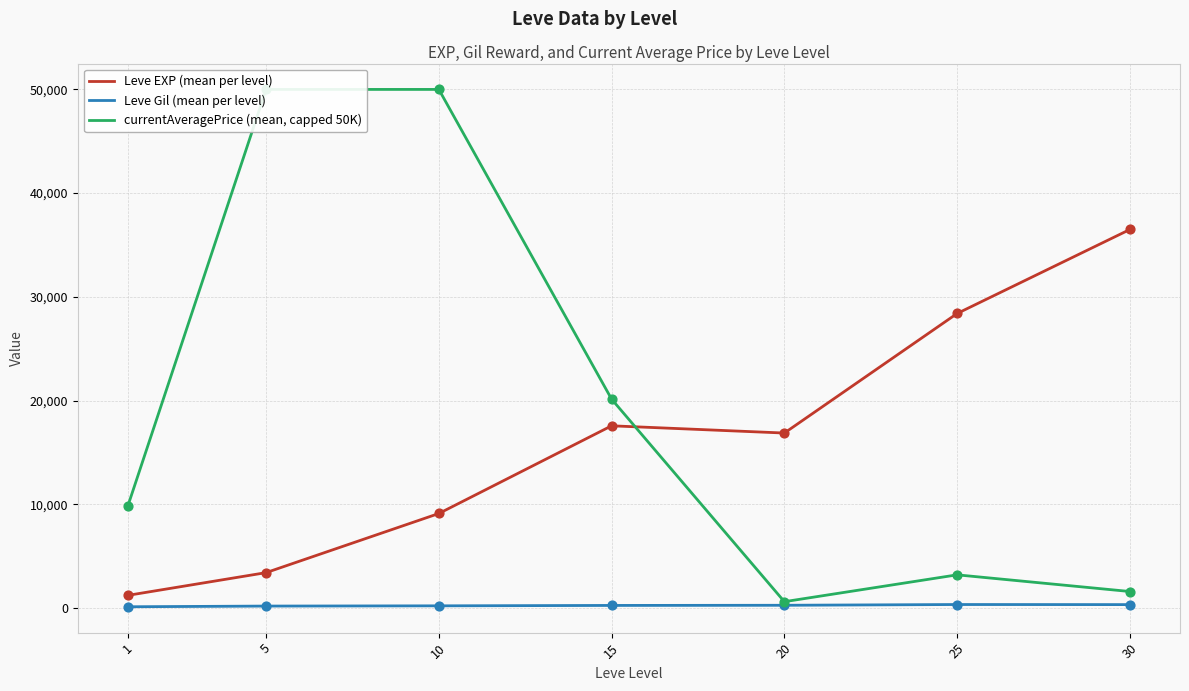

At which category is the sum across all series the highest?

10